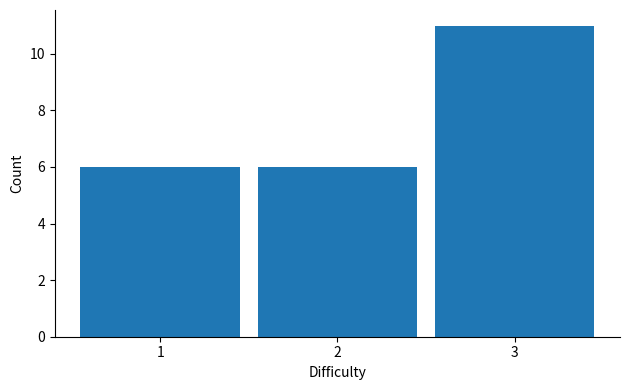

Reading left to right, list every bar in this chart as the range it spans on the x-axis followed by its height. The values are not printed on the chart, so give them approximately, as read against the axis.

0.5 to 1.5: 6
1.5 to 2.5: 6
2.5 to 3.5: 11